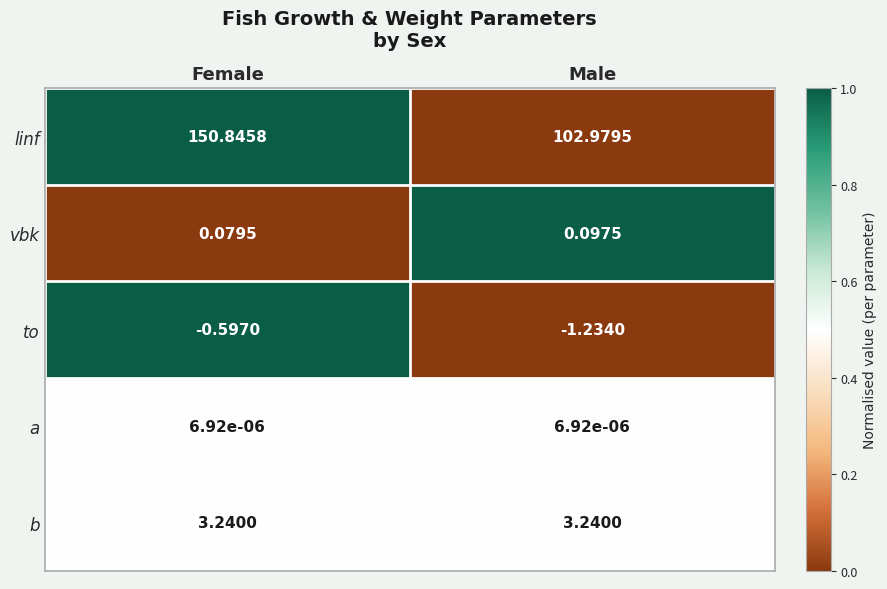

List the series in order of their peak value, highest first.

linf, b, vbk, a, to